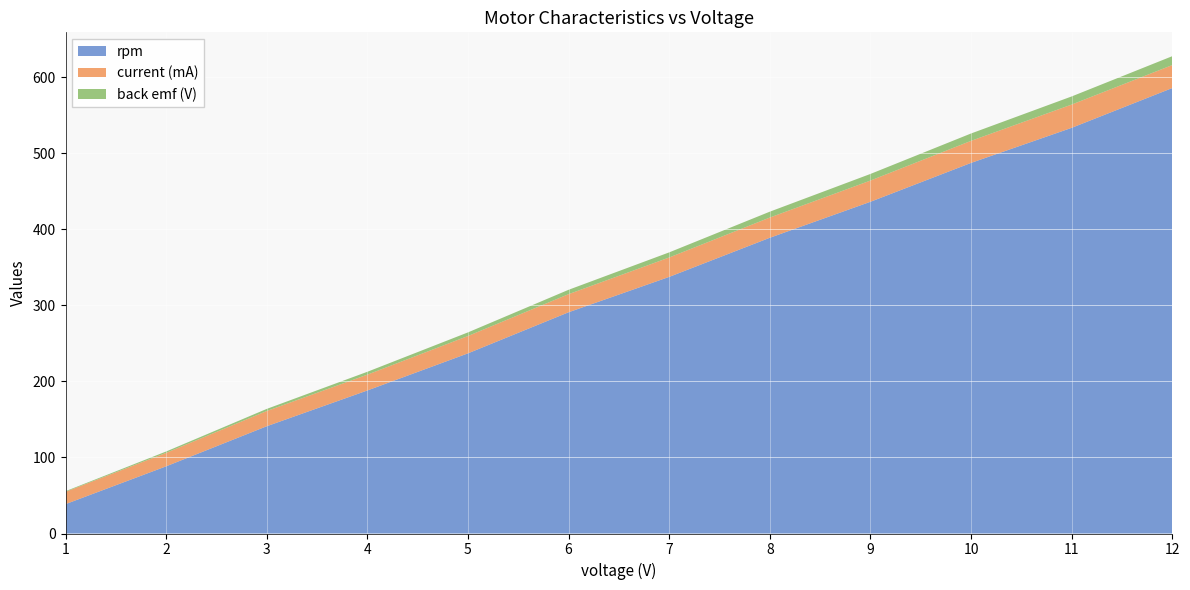

Reading left to right, what are all the values shown in this chart?

rpm: 38.6	88.3	141.0	188.0	236.8	290.8	337.3	388.7	436.0	487.1	533.2	585.5
current (mA): 16.2	17.7	20.0	20.8	22.8	23.8	25.5	26.6	27.9	29.0	30.6	30.2
back emf (V): 0.8	1.8	2.8	3.8	4.7	5.7	6.7	7.7	8.7	9.7	10.7	11.7